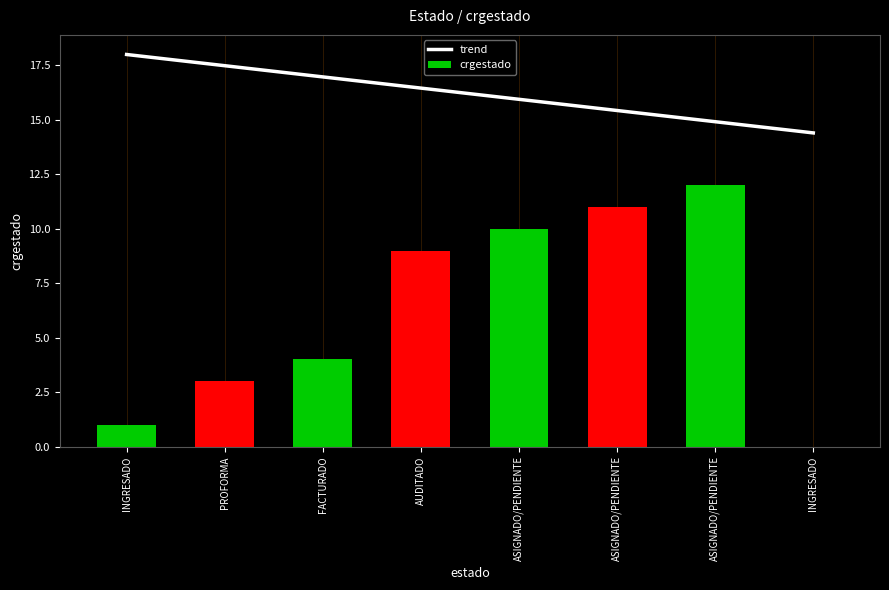

Are the bars horizontal?

No